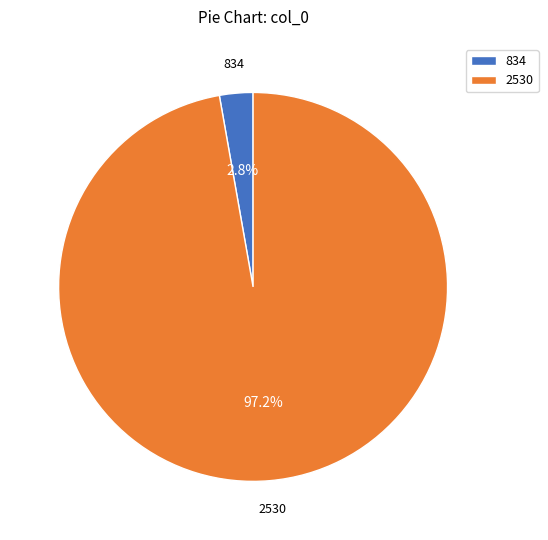

Is it true that 2530 is 87% of the pie?

False